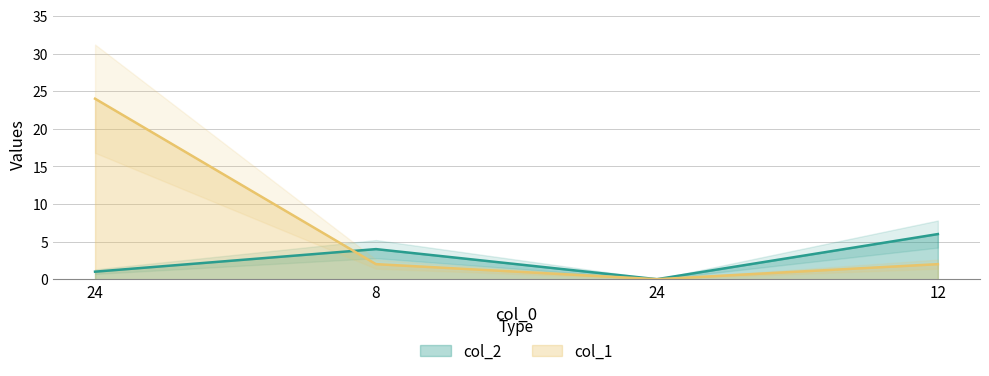

What is the spread (max minus min) of values at 24?

23